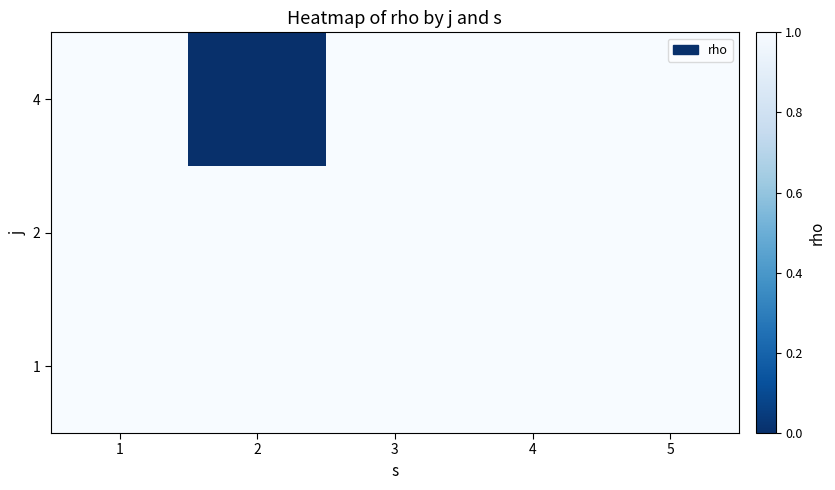

What is the total value across all series at 3?

3